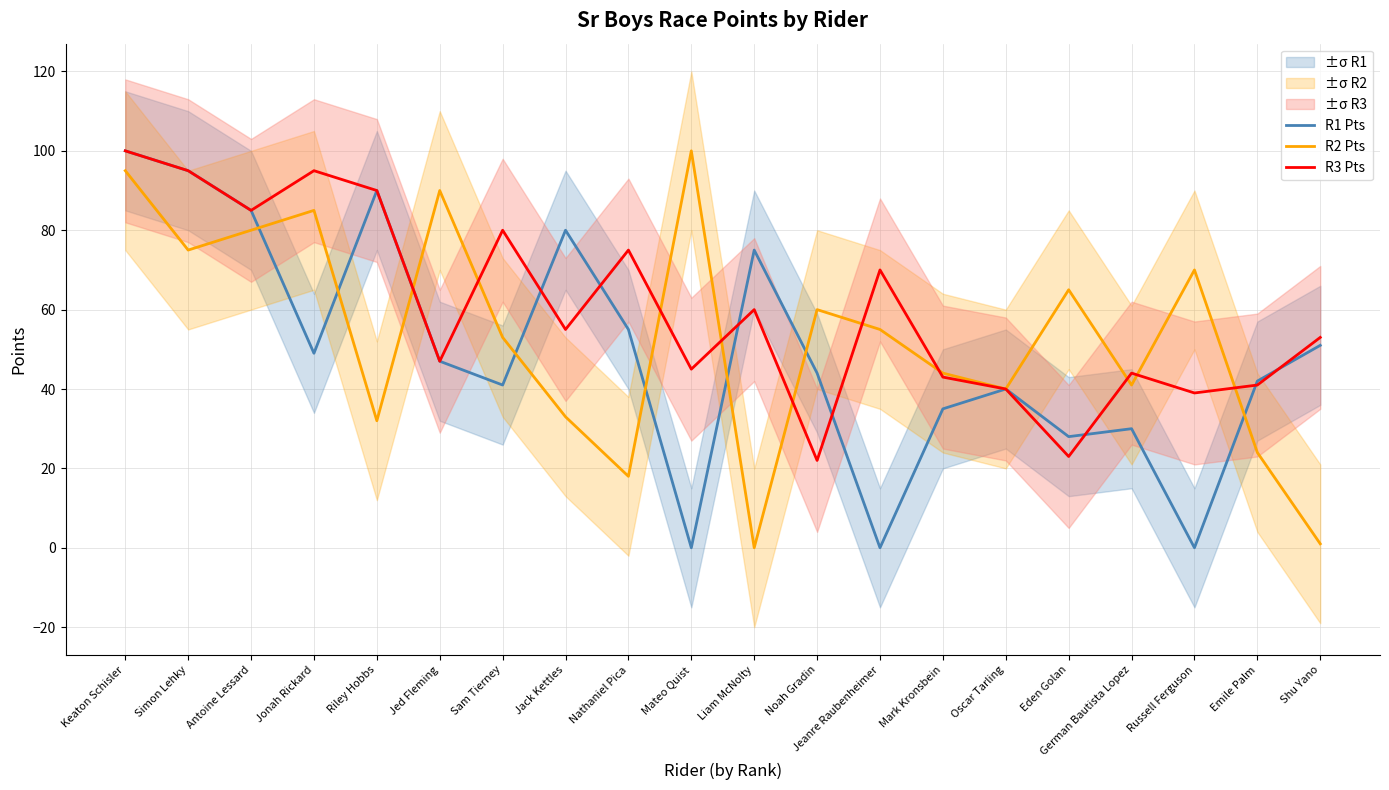

The value of R3 Pts at Keaton Schisler is 142. True or false?

False